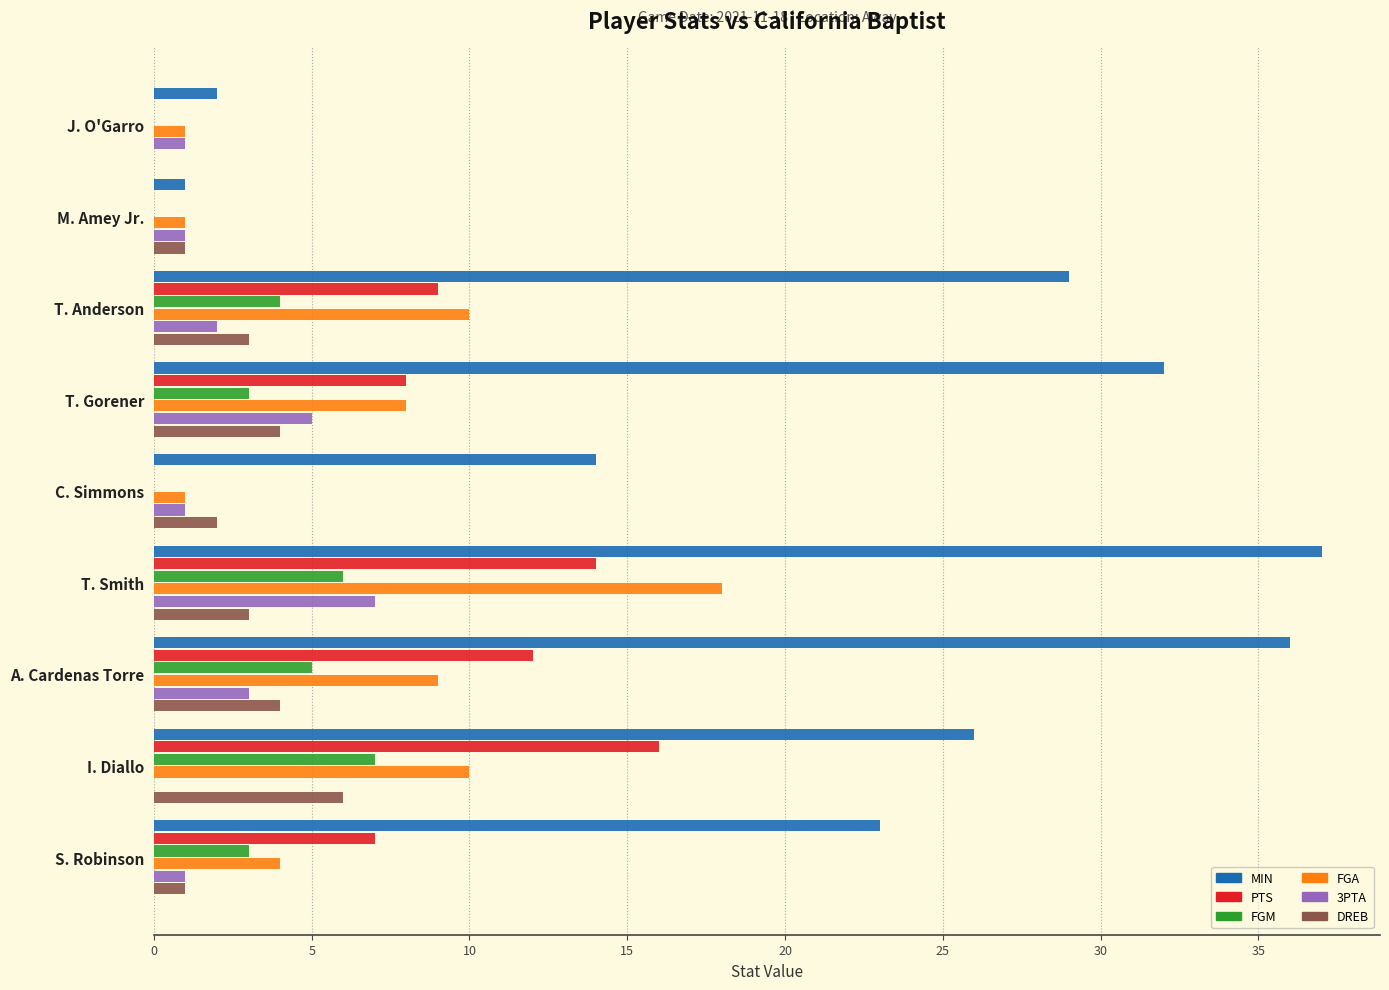

The value of MIN at T. Anderson is 42. True or false?

False